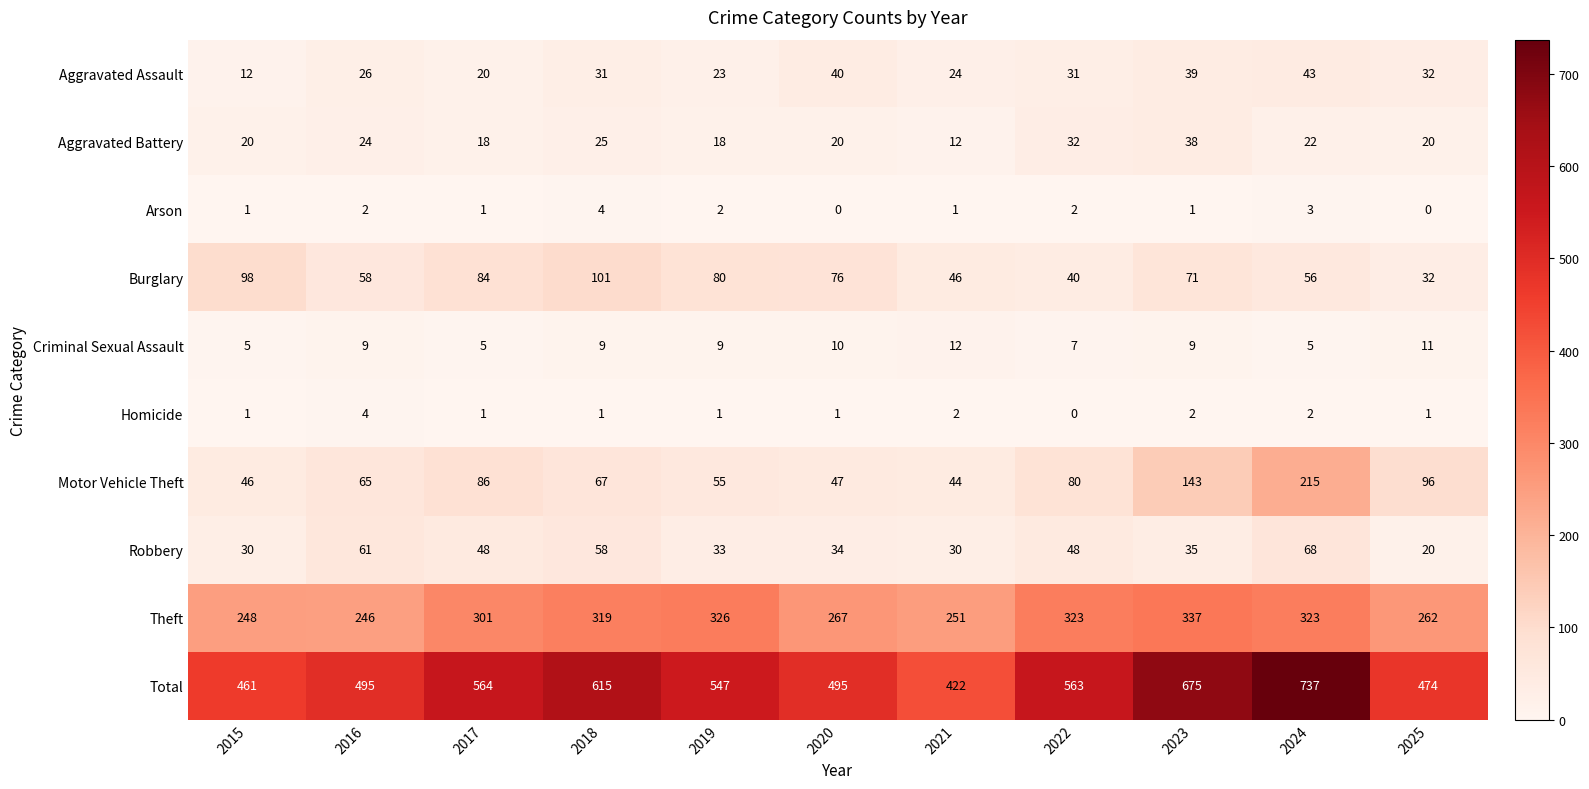

What value does the Theft series have at 2020?

267